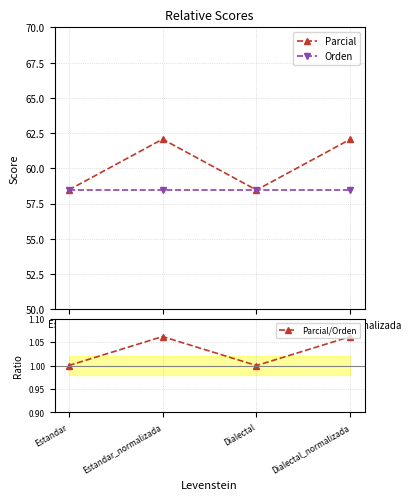

Reading left to right, transcribe all the data shown in this chart.

Parcial: 58.5	62.1	58.5	62.1
Orden: 58.5	58.5	58.5	58.5
Parcial/Orden: 1.0	1.1	1.0	1.1